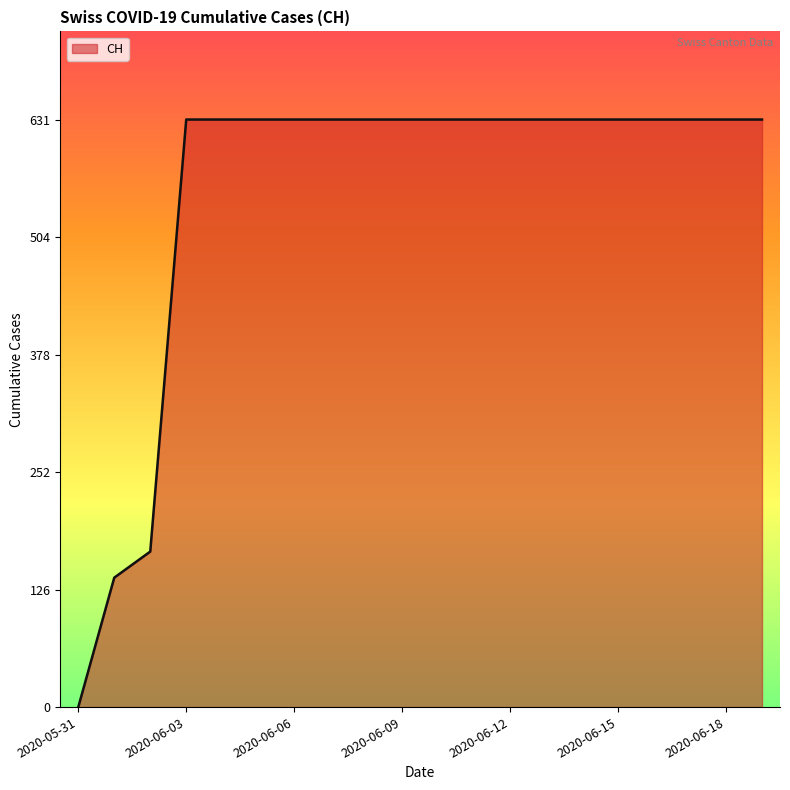

What is the difference between the maximum and minimum values?

631